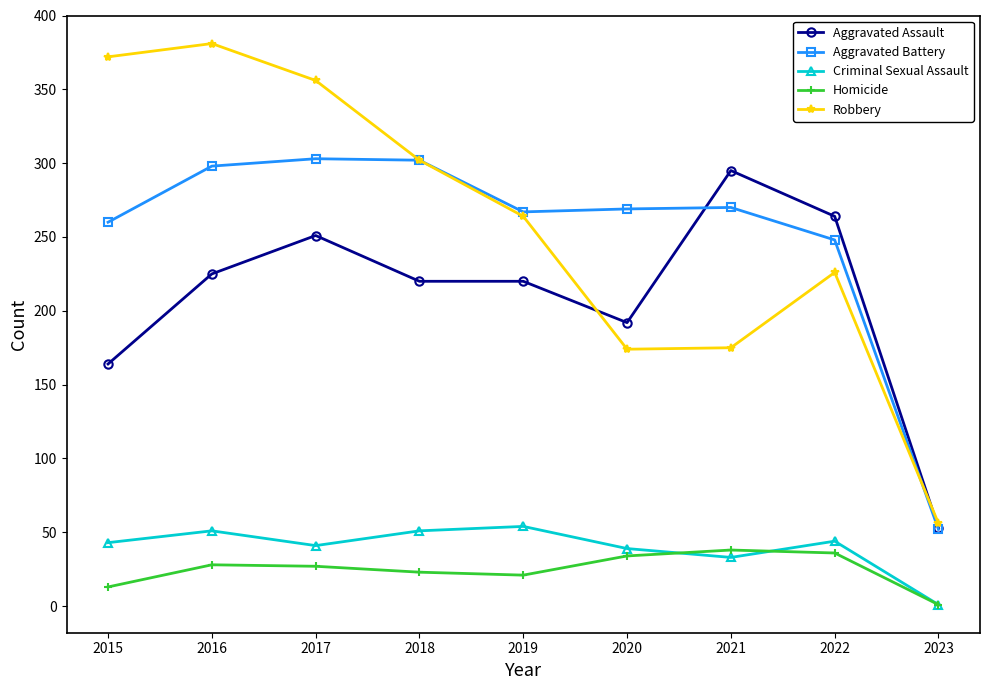

Where does the Homicide series first go above 27?

2016